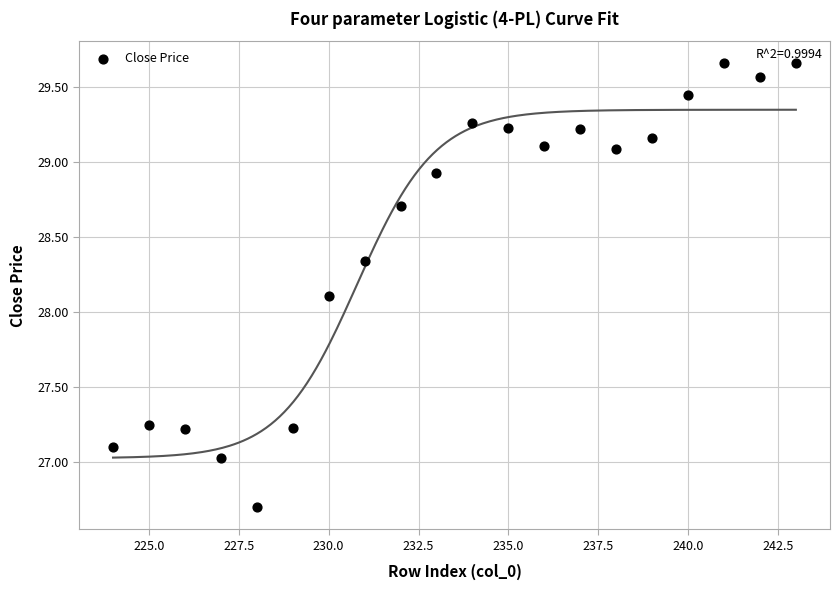

What Y value in the scatter plot is closest to 28?

28.1